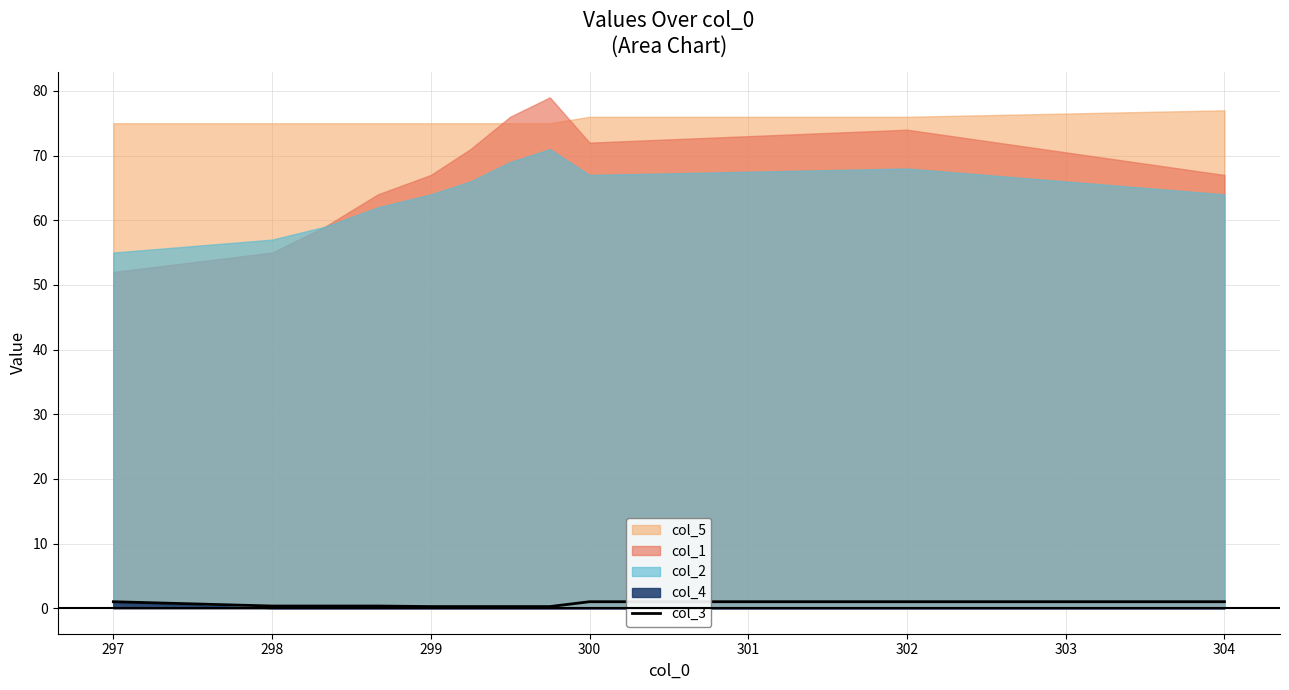

The col_3 series shows 0.3 at 298. True or false?

True